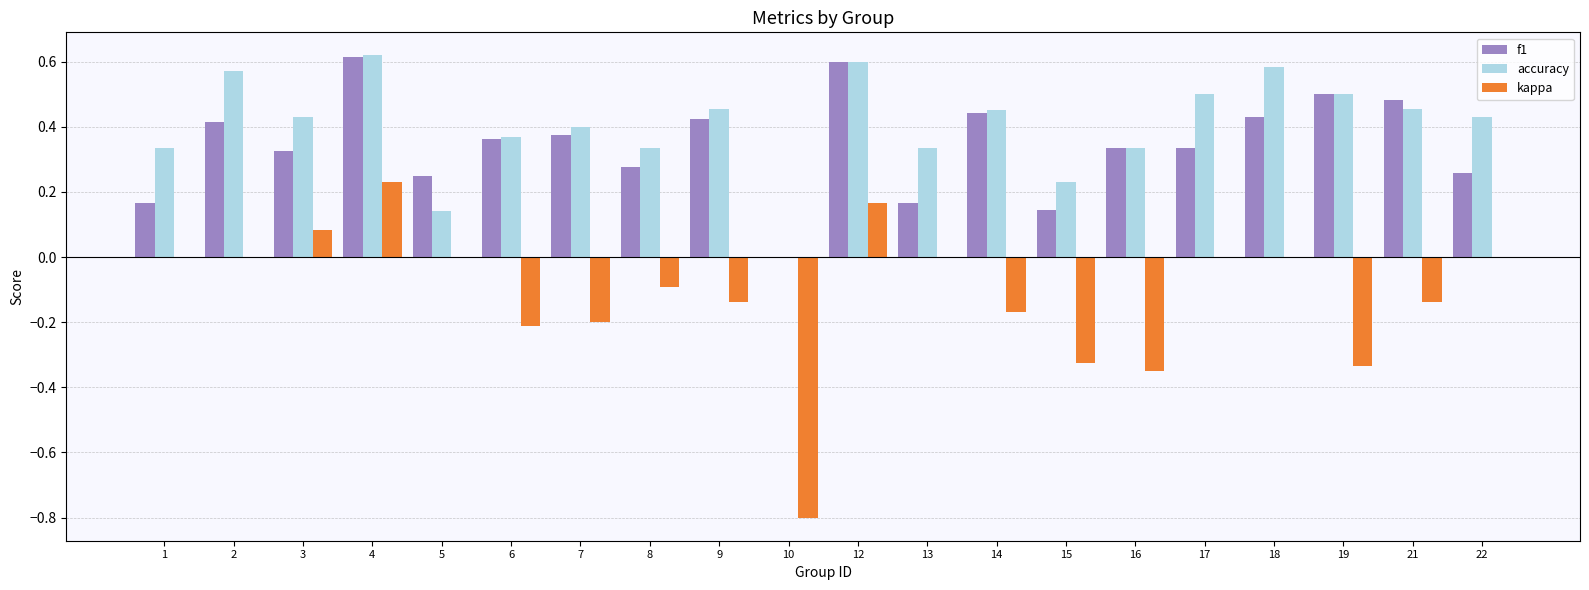

Is it true that accuracy equals 0.2 at 21?

False